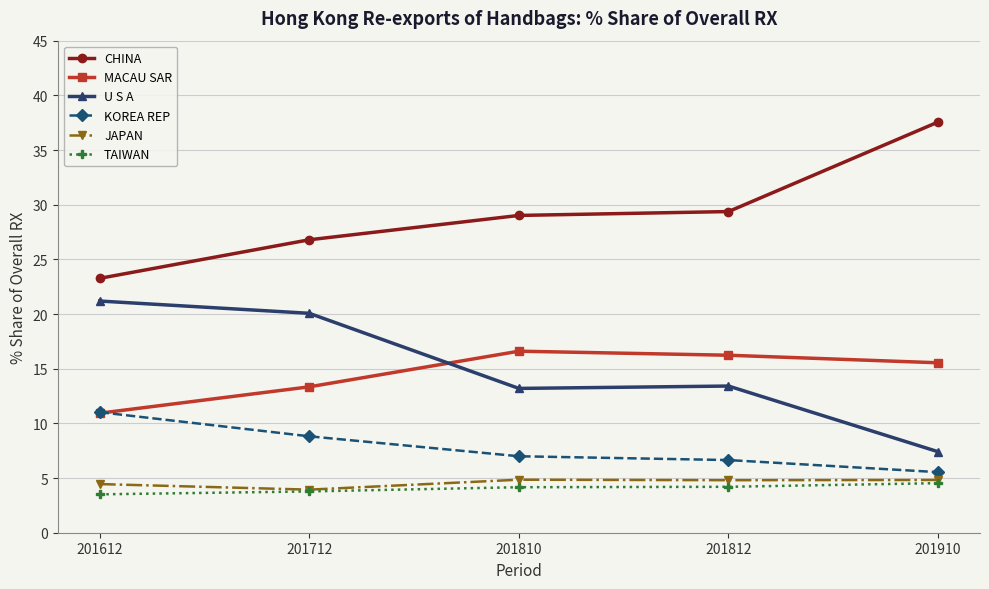

Reading left to right, extract all data points from this chart.

CHINA: 201612=23.3	201712=26.8	201810=29.0	201812=29.4	201910=37.6
MACAU SAR: 201612=10.9	201712=13.3	201810=16.6	201812=16.2	201910=15.5
U S A: 201612=21.2	201712=20.1	201810=13.2	201812=13.4	201910=7.4
KOREA REP: 201612=11.0	201712=8.8	201810=7.0	201812=6.6	201910=5.5
JAPAN: 201612=4.4	201712=3.9	201810=4.8	201812=4.8	201910=4.8
TAIWAN: 201612=3.5	201712=3.8	201810=4.2	201812=4.2	201910=4.5